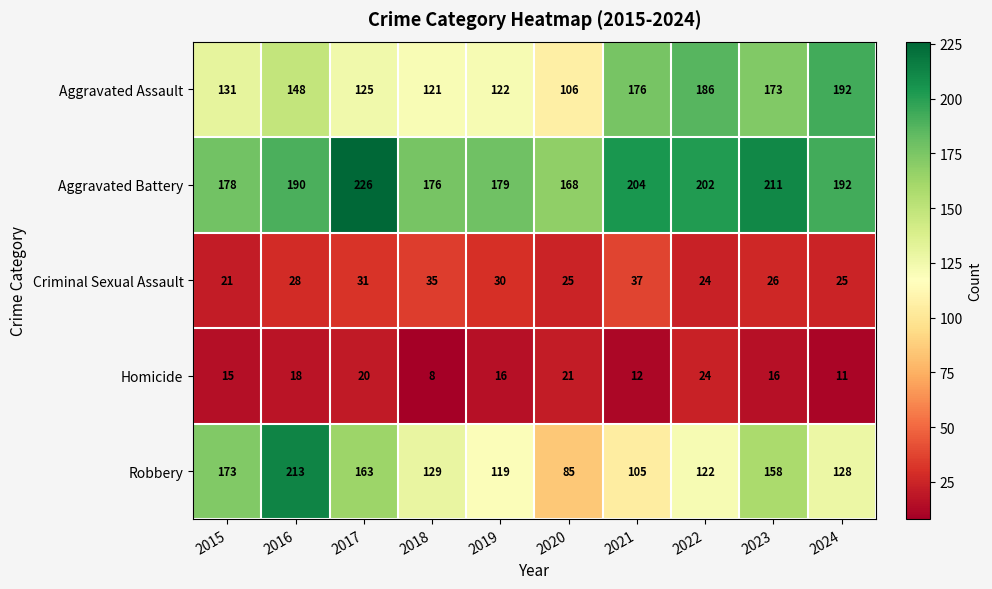

How many series are shown in this chart?

5